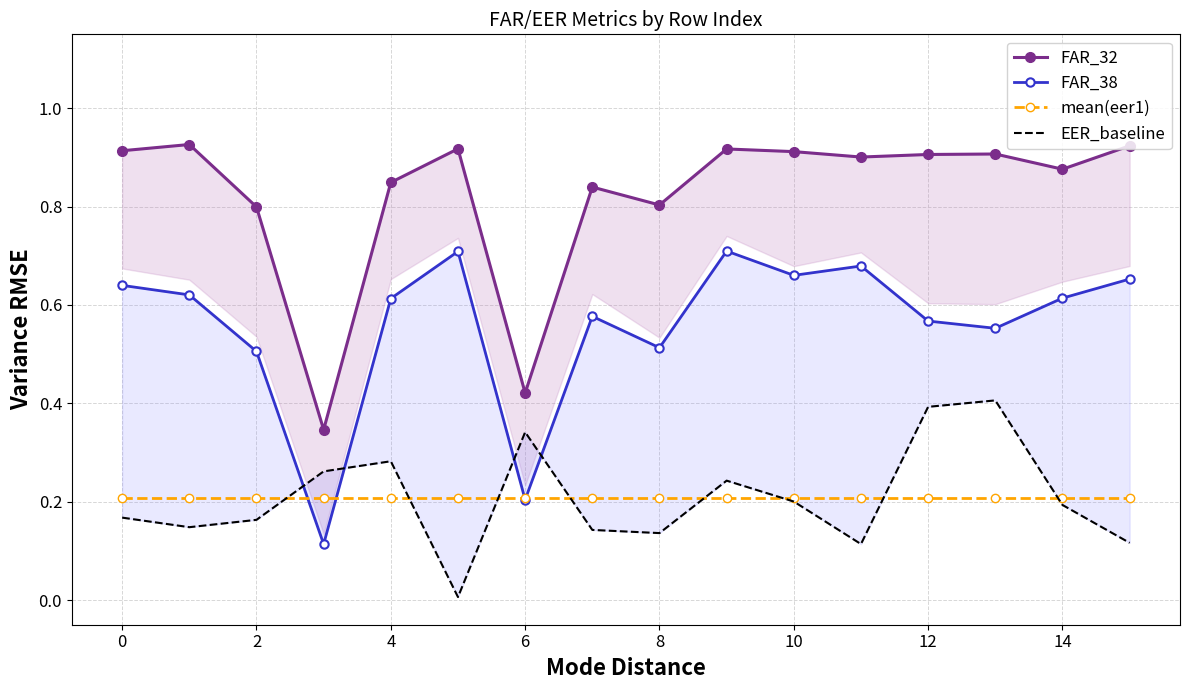

Which series changed the most between 12 and 12?

EER_baseline